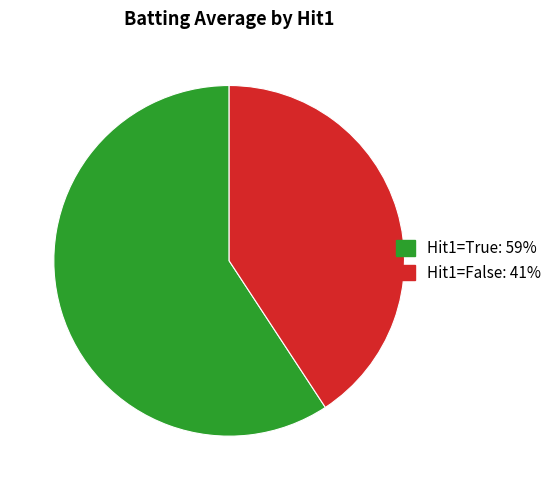

Is there a majority slice in this chart?

Yes